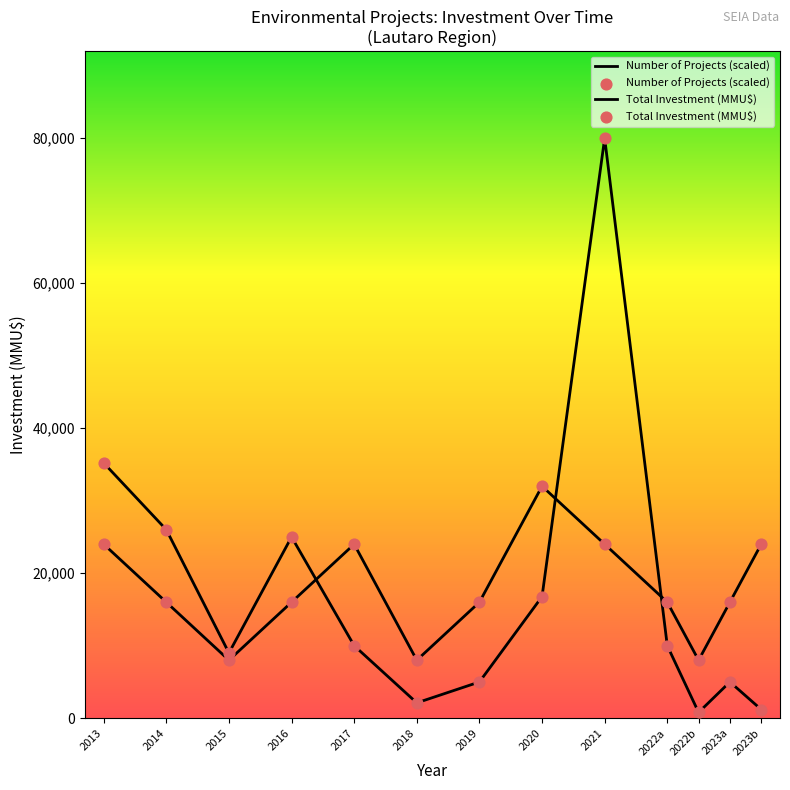

Does the chart have visible grid lines?

No